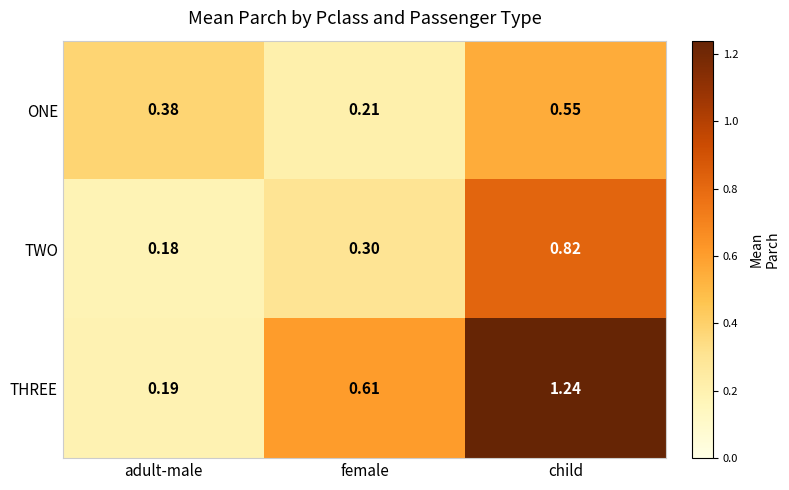

Rank the series by their maximum value, from lowest to highest.

ONE, TWO, THREE